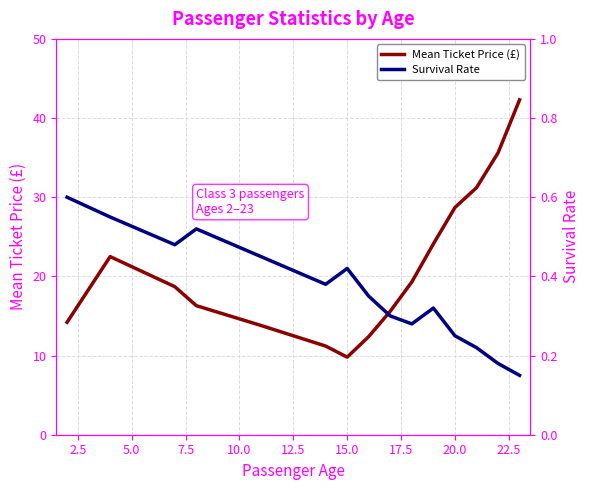

What is the smallest value displayed?

0.1